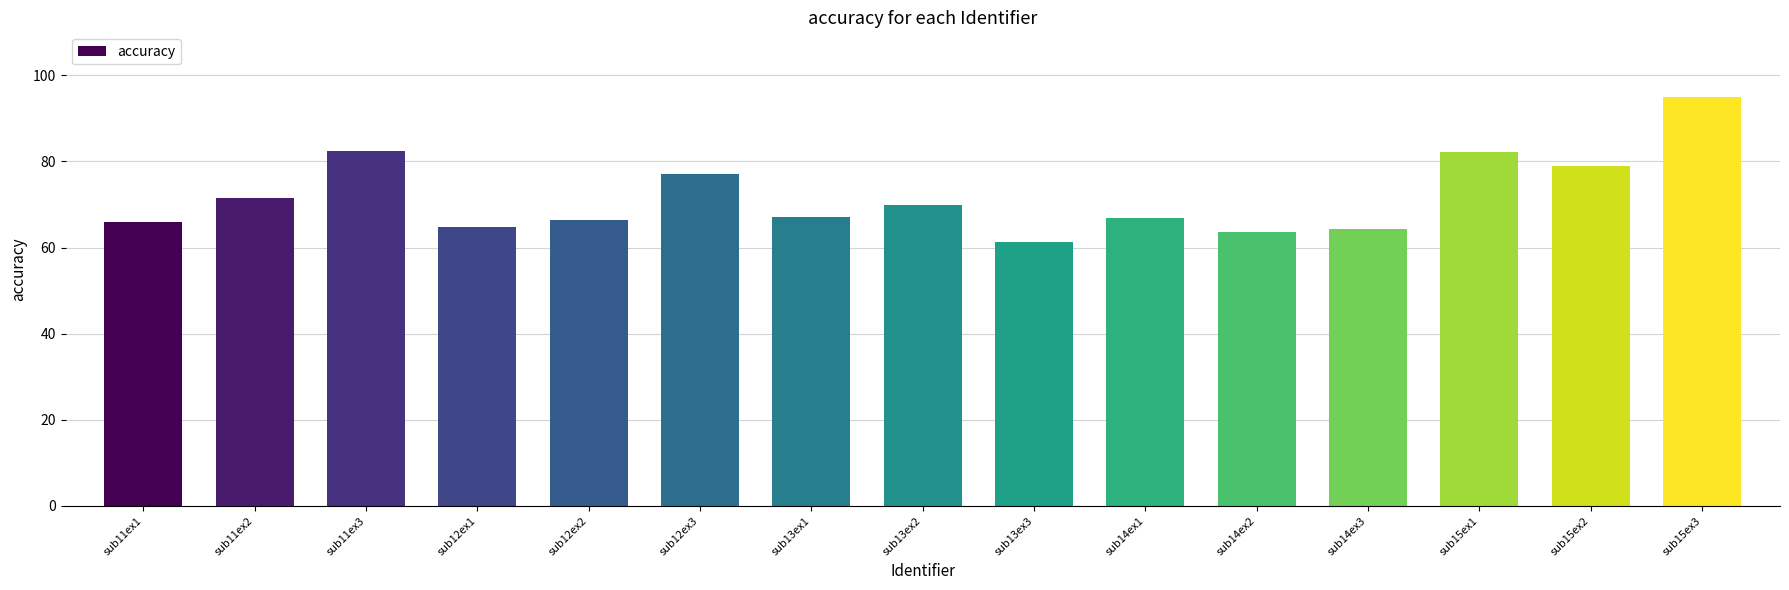

What is the ratio of the value at sub12ex3 to the value at sub15ex2?

1.0